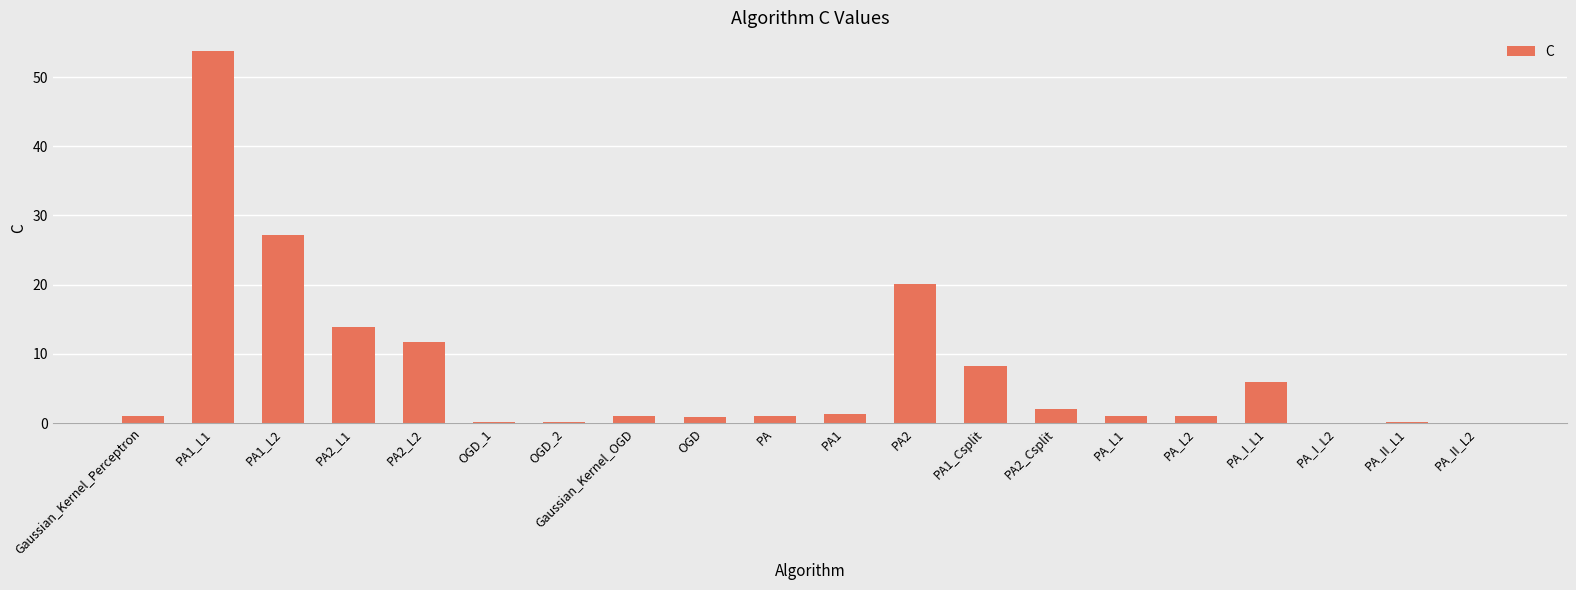

Read the value at PA.

1.0